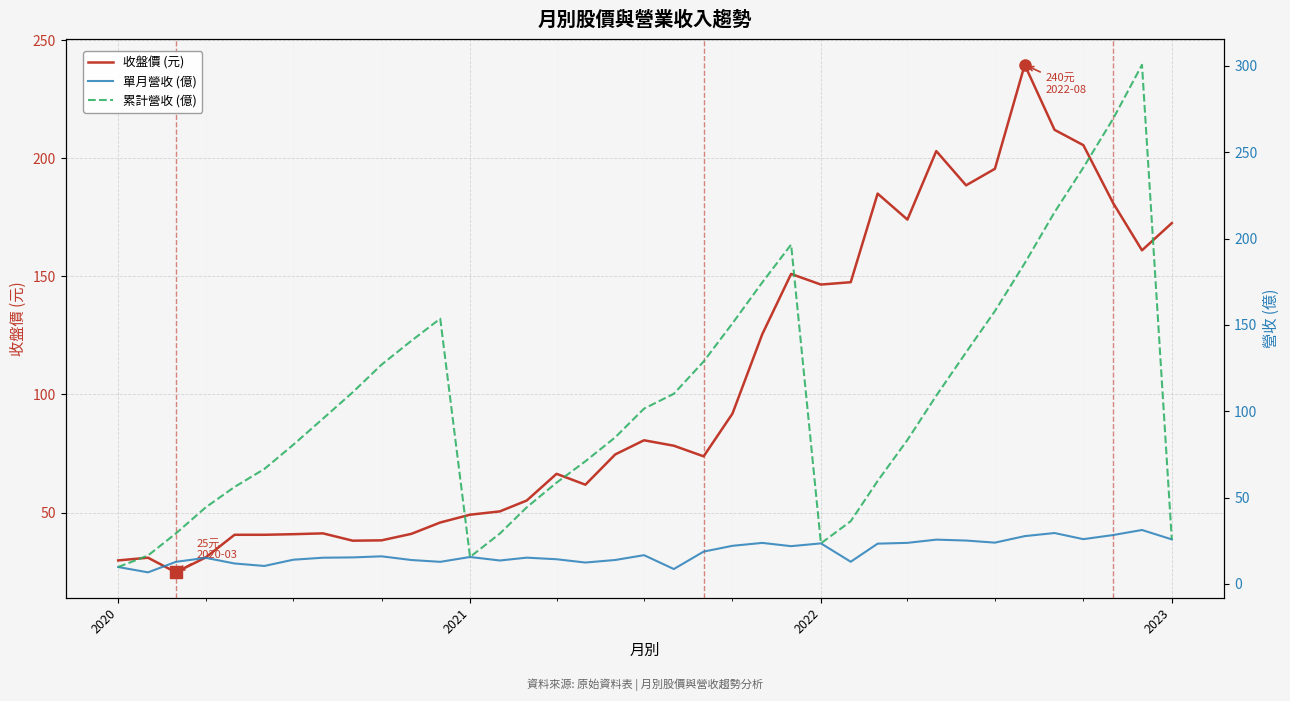

What is the highest value of the 單月營收 (億) series?

31.2